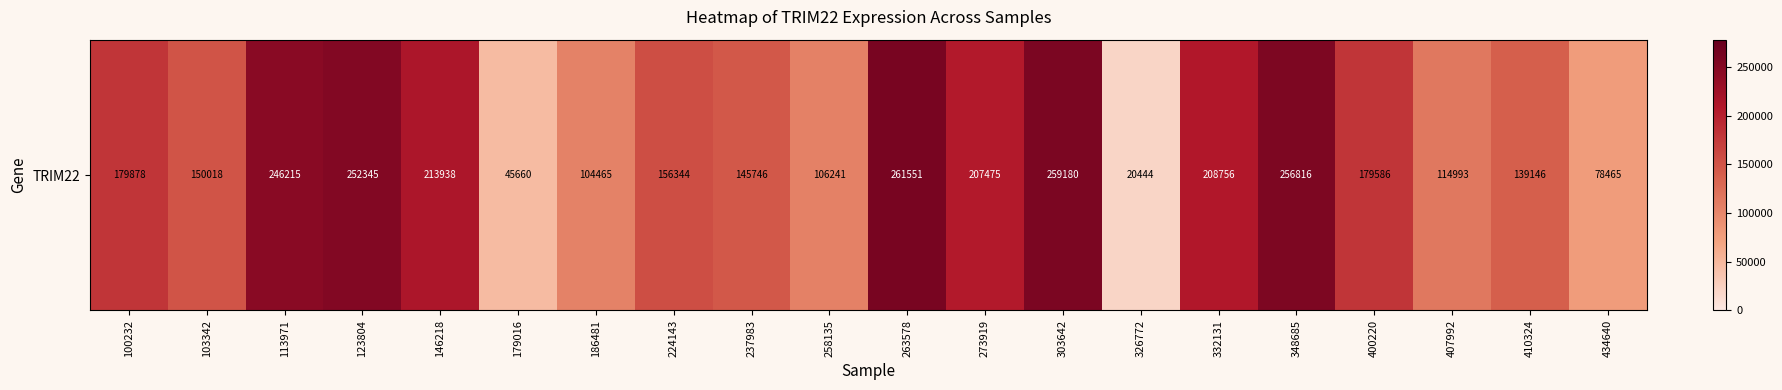

Reading left to right, transcribe all the data shown in this chart.

100232=179878	103342=150018	113971=246215	123804=252345	146218=213938	179016=45660	186481=104465	224143=156344	237983=145746	258135=106241	263578=261551	273919=207475	303642=259180	326772=20444	332131=208756	348685=256816	400220=179586	407992=114993	410324=139146	434640=78465